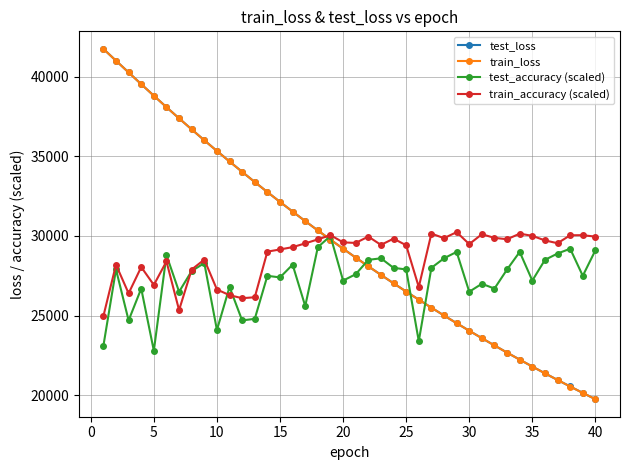

How many lines are shown in the chart?

4